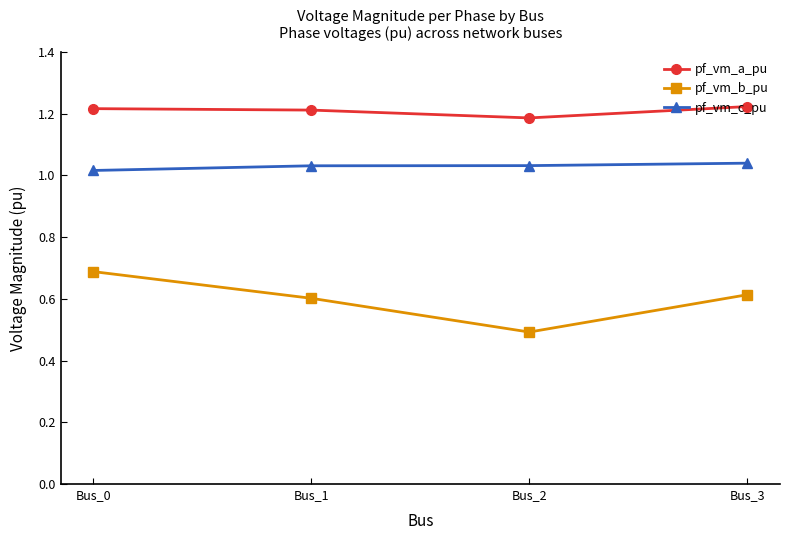

Read the pf_vm_b_pu value at Bus_2.

0.5